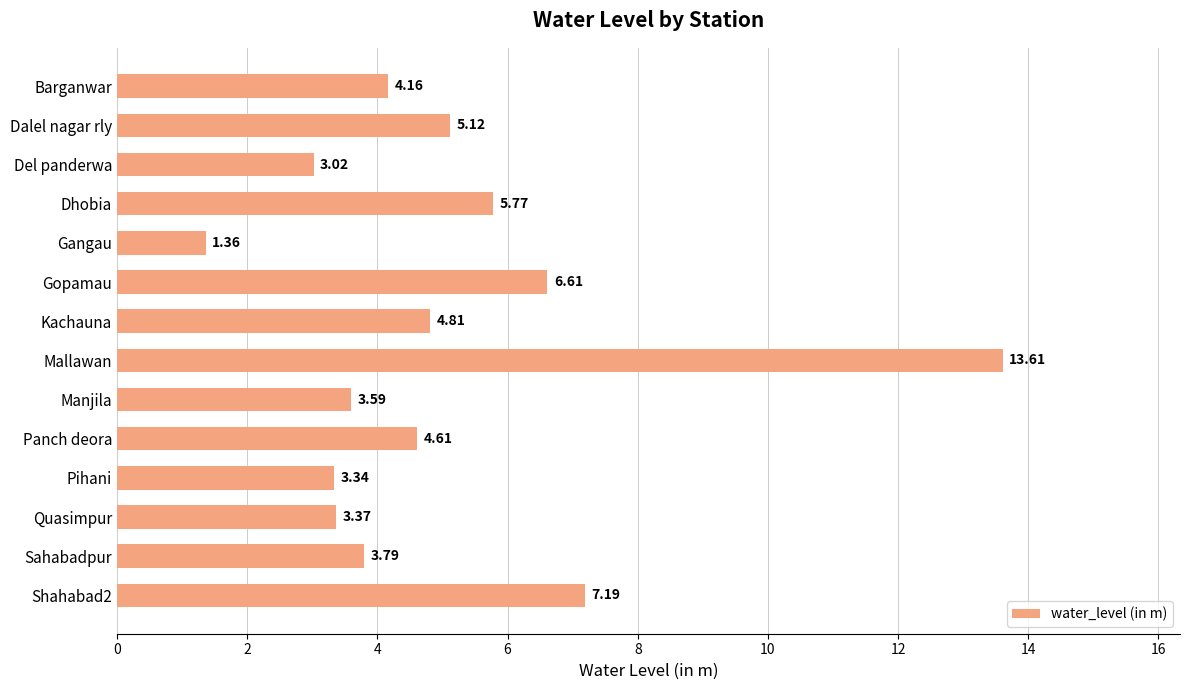

What is the change in value from Kachauna to Pihani?

-1.5